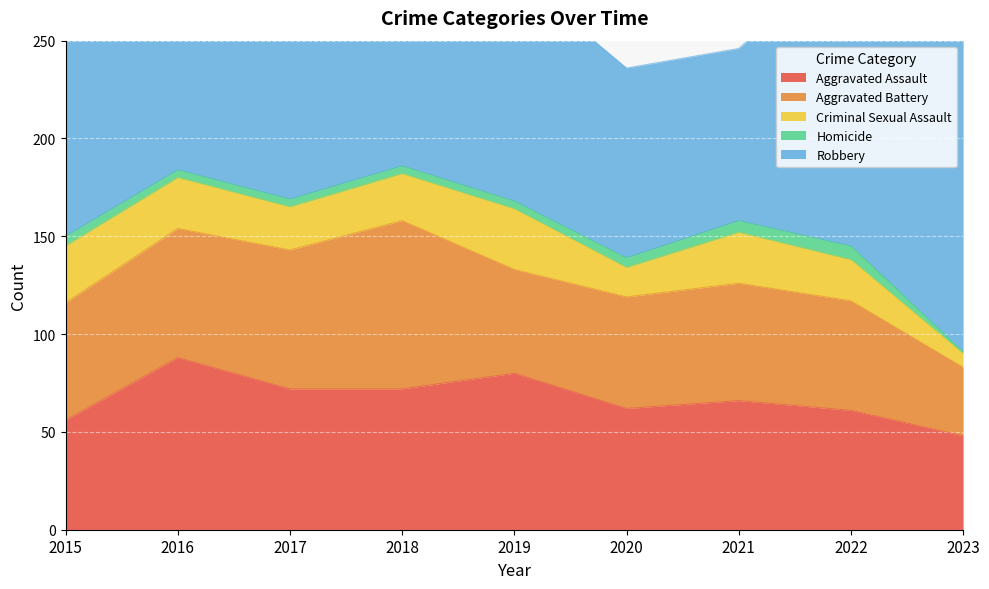

What is the value of the Aggravated Assault point at the 1st from the left?

56